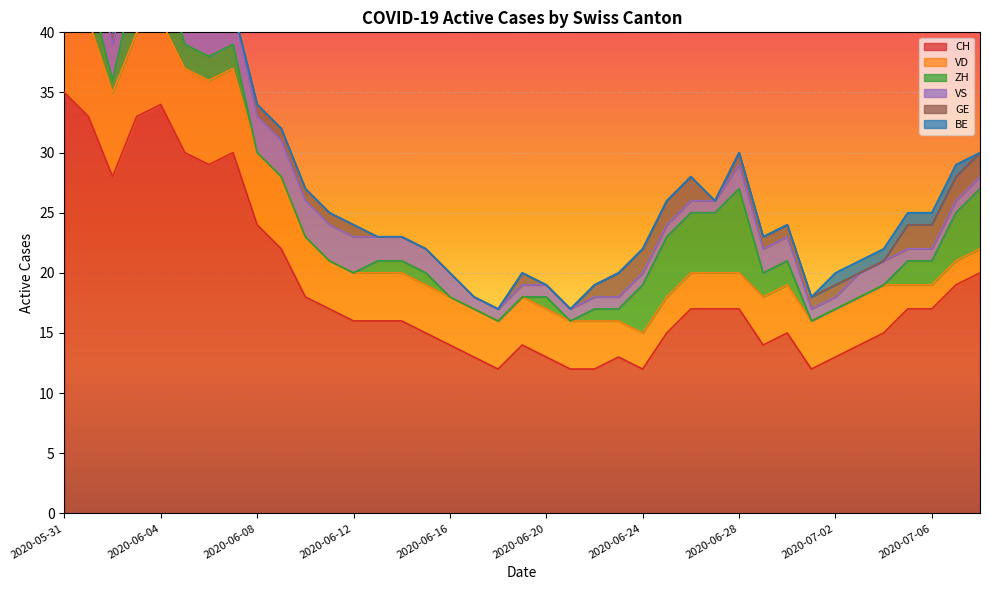

The ZH series shows 1 at 2020-06-20. True or false?

True